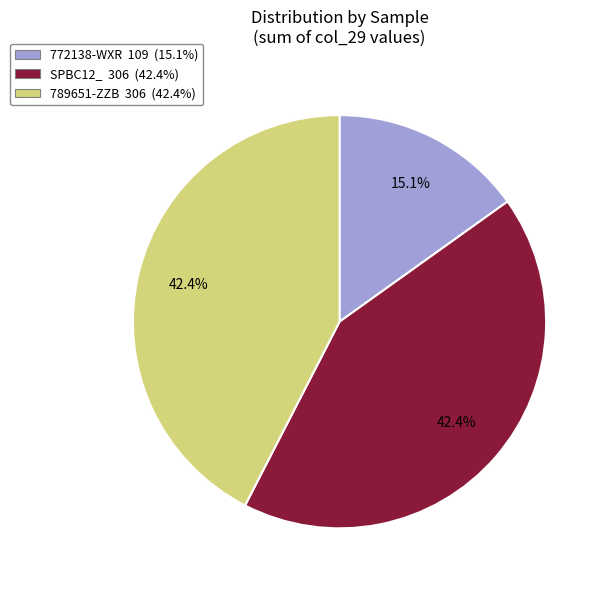

To the nearest percent, what portion does 789651-ZZB represent?

42%